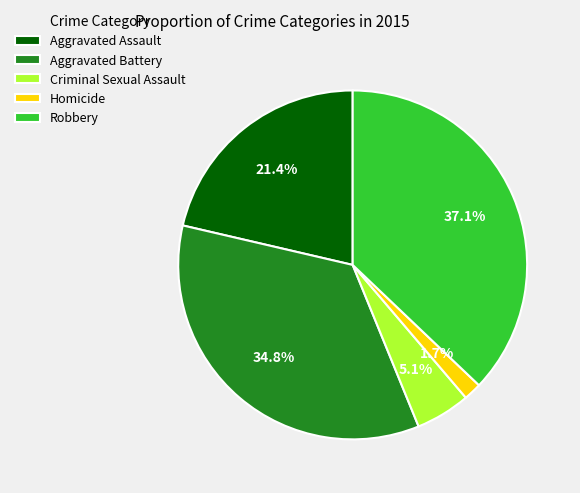

Which has a higher value, Aggravated Battery or Criminal Sexual Assault?

Aggravated Battery